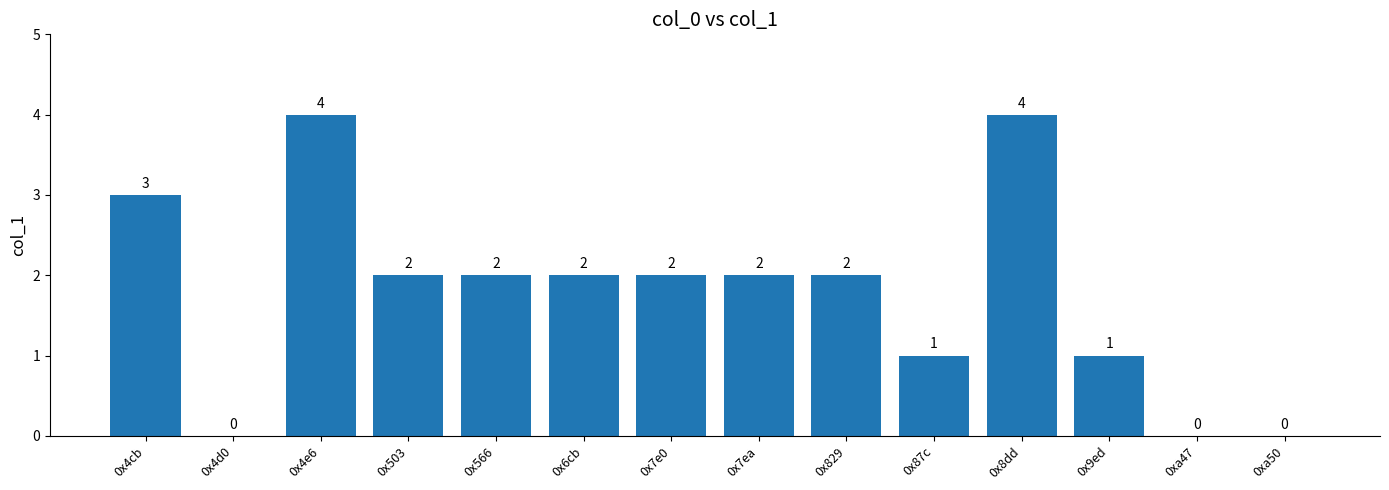

What is the sum of all values?

25